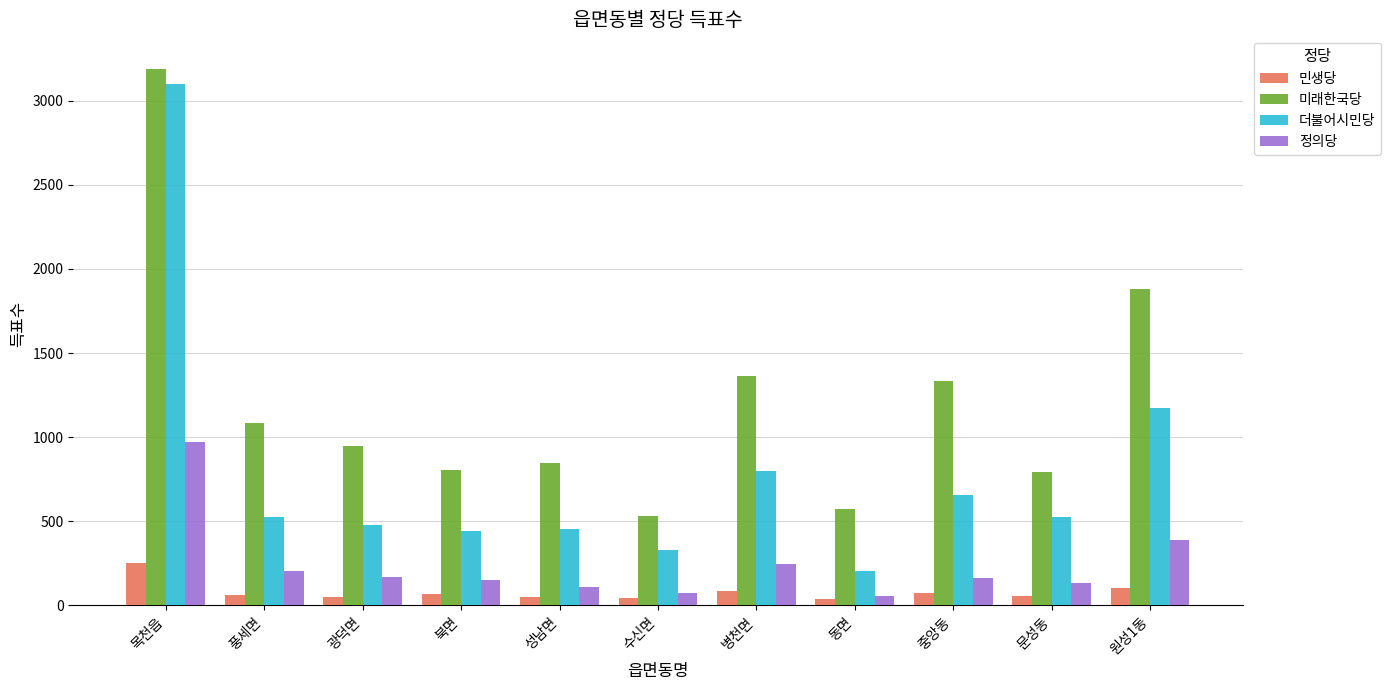

Is the value of 미래한국당 at 목천읍 greater than the value of 민생당 at 목천읍?

Yes